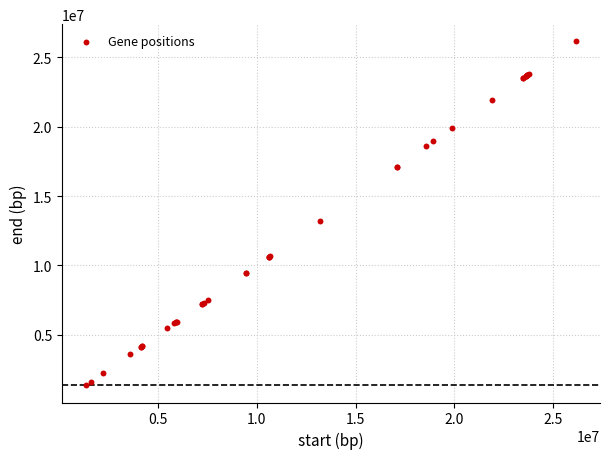

What Y value in the scatter plot is closest to 13758742?

13227622